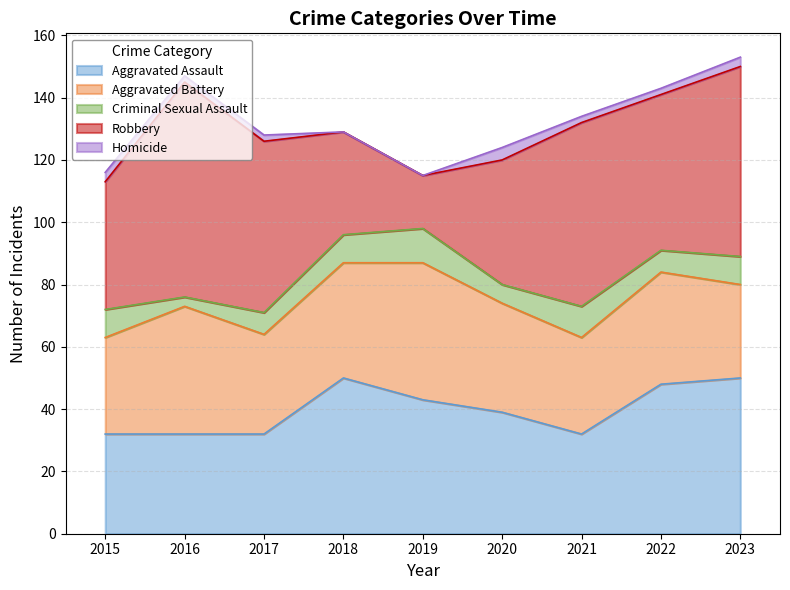

Does the chart display data point markers on the line(s)?

No